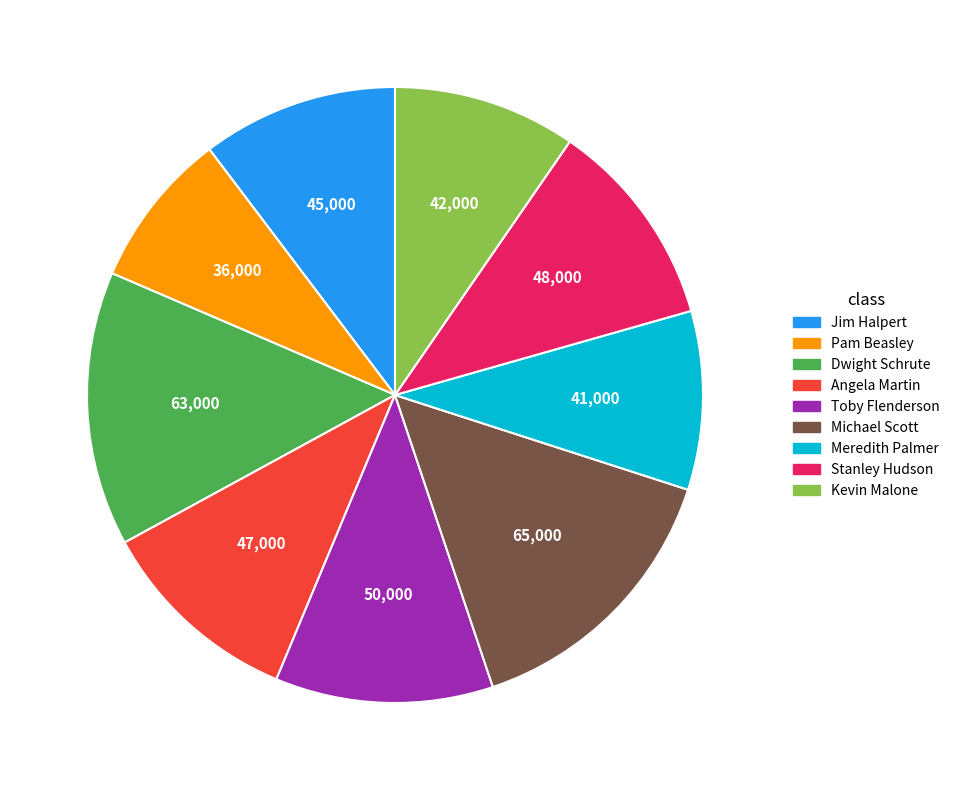

The Kevin Malone slice represents 10% of the pie. True or false?

True